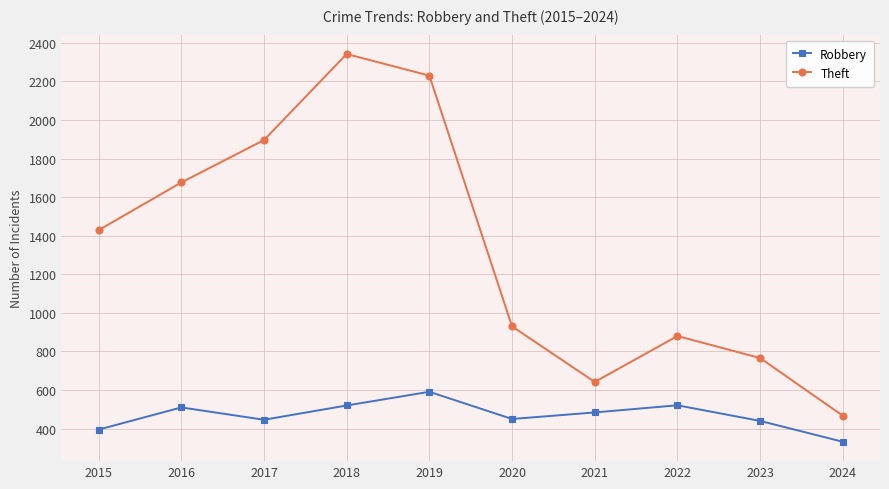

Which series has the widest spread of values?

Theft